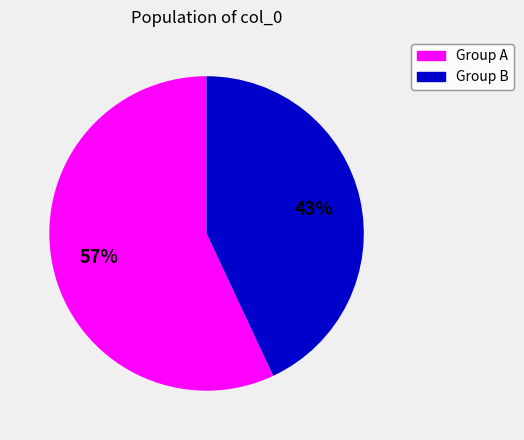

Does any single category account for the majority?

Yes